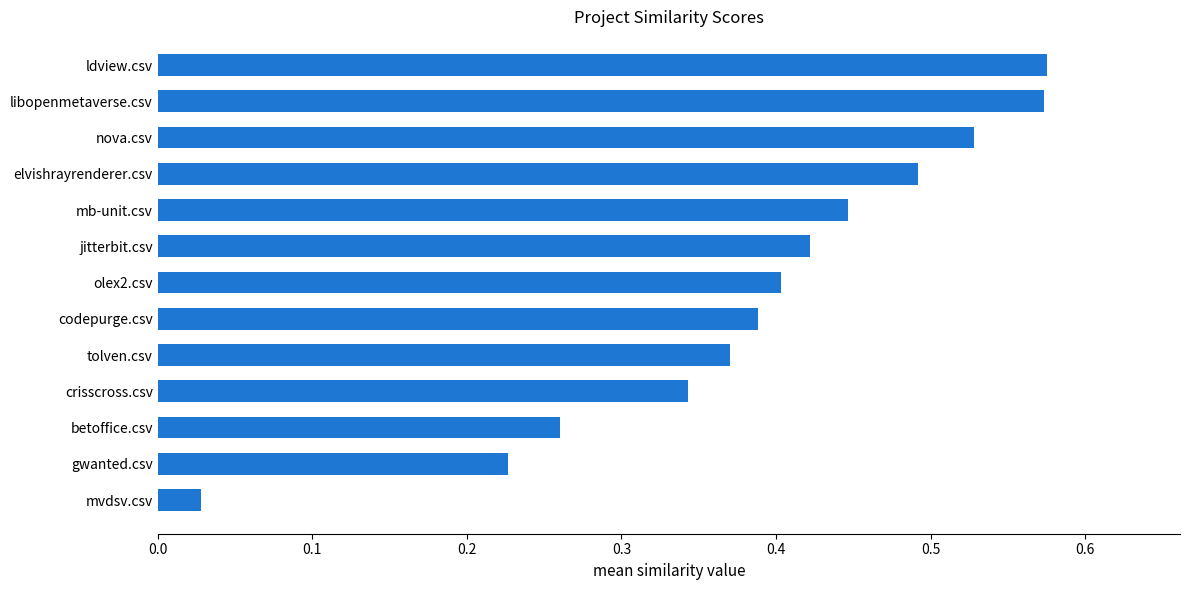

Which label corresponds to the smallest value in the chart?

mvdsv.csv